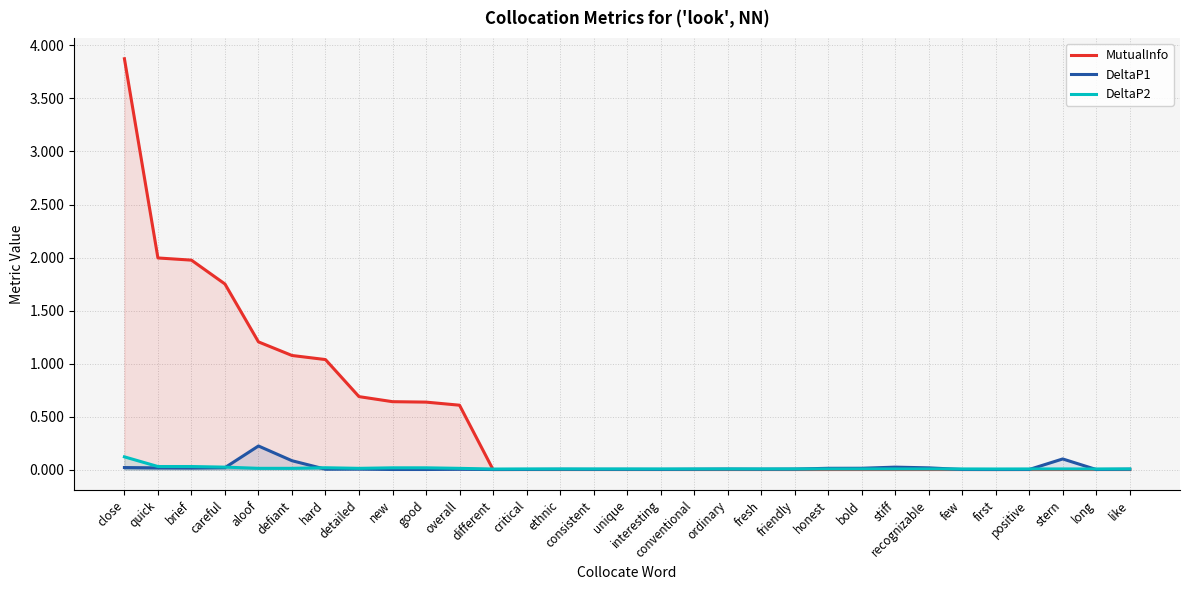

Between unique and positive, which is larger?

unique